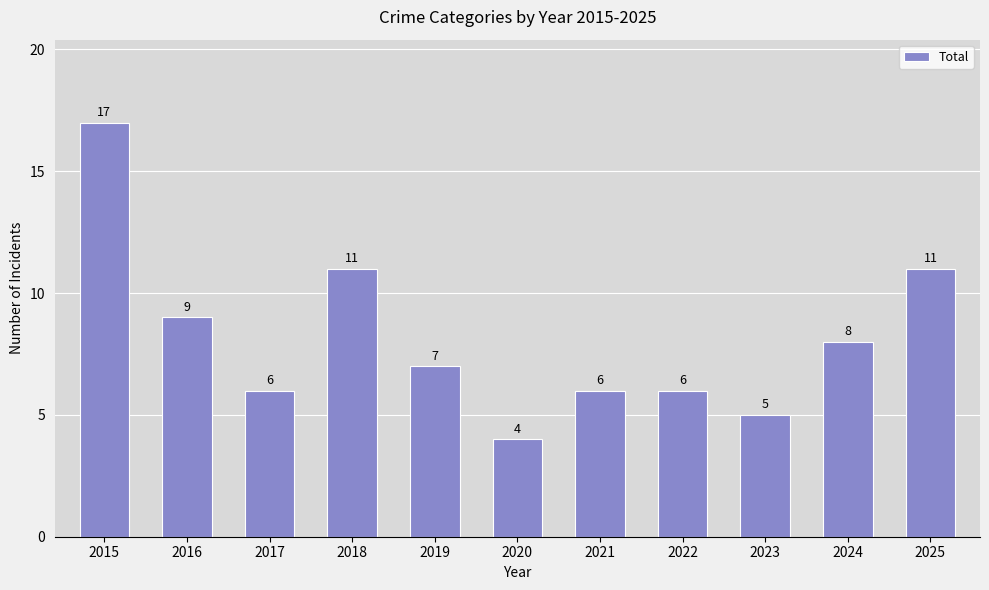

What is the difference between the maximum and minimum values?

13